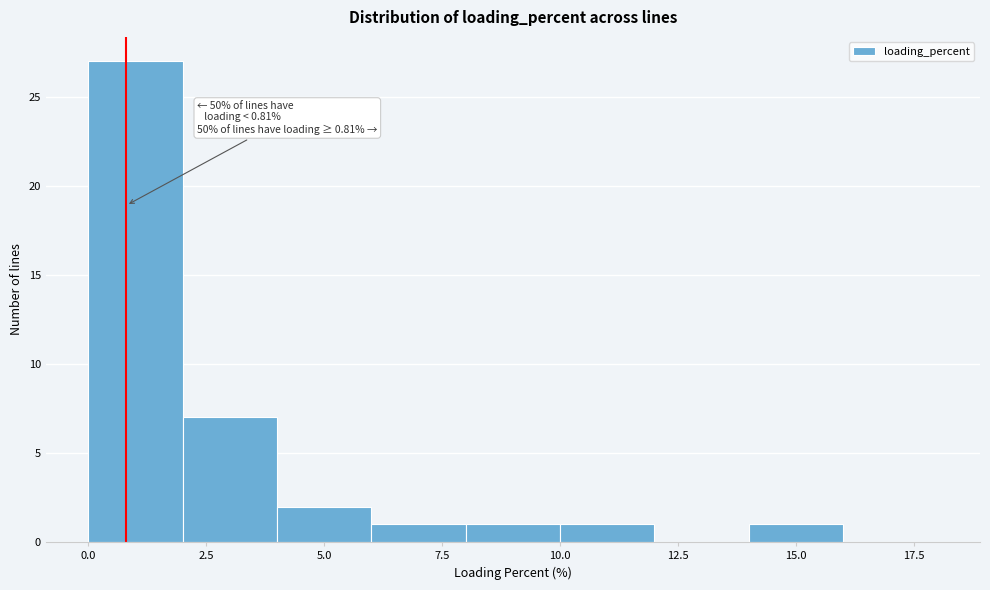

Which range on the x-axis has the tallest bar?

0 to 2